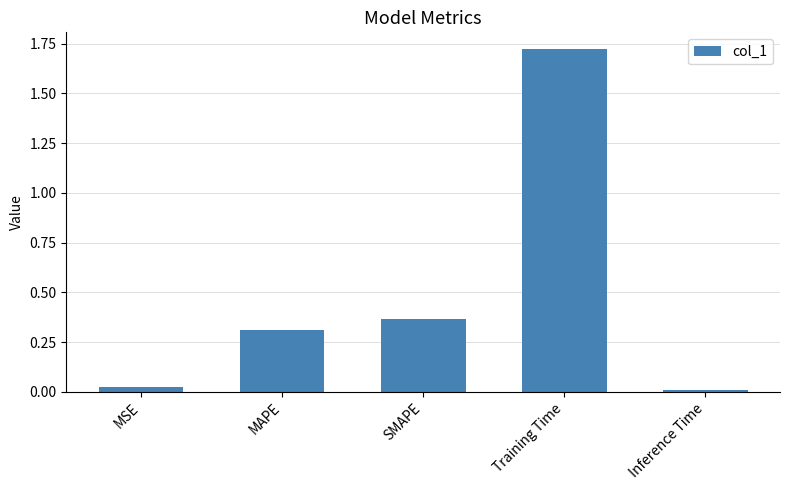

What position from the right is MAPE?

4